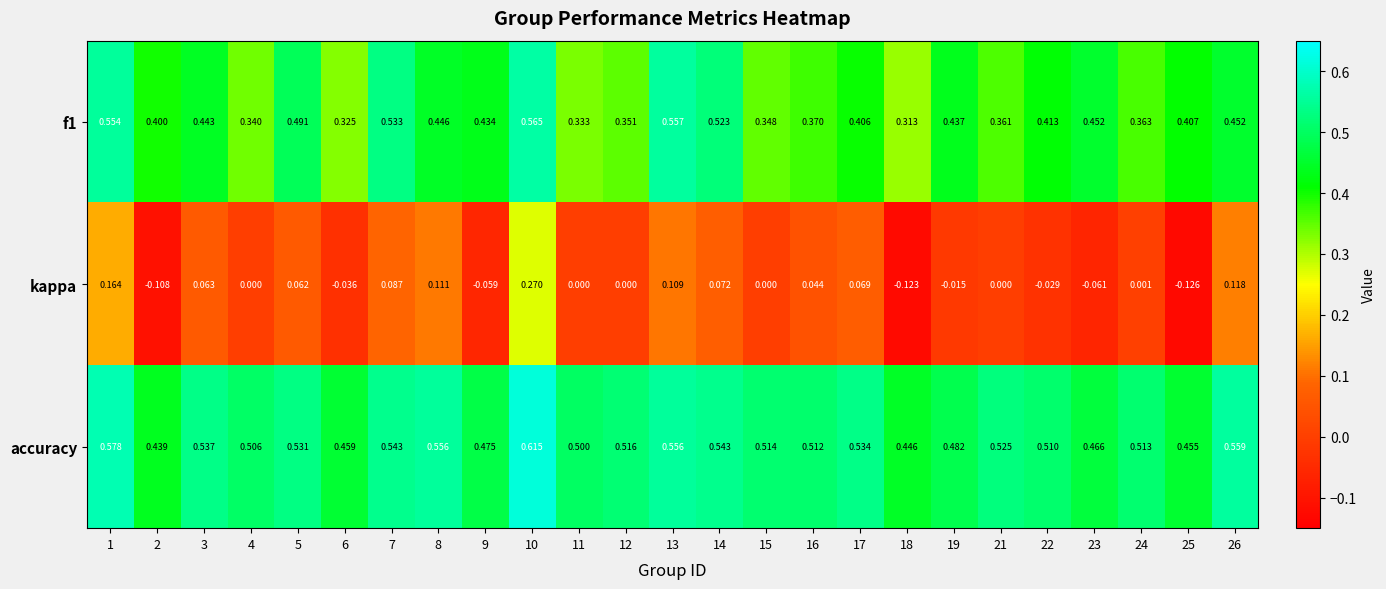

Which series has the largest total across all categories?

accuracy